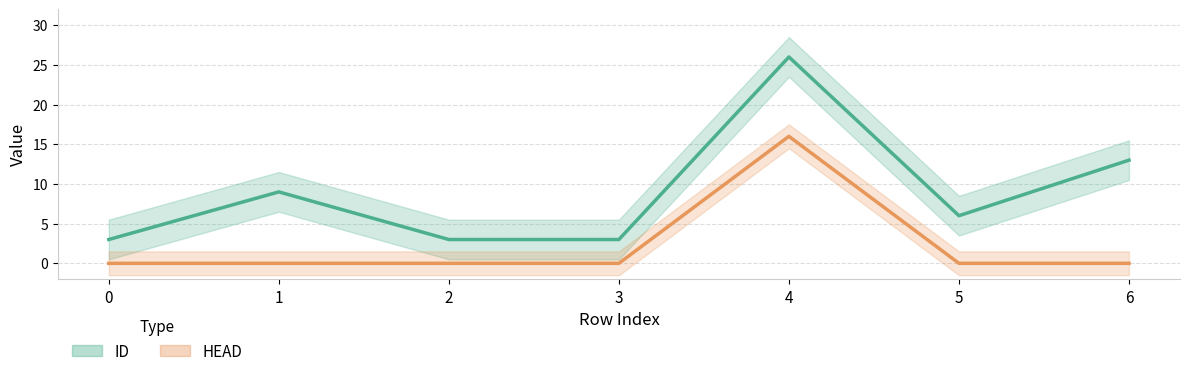

How many lines are shown in the chart?

2